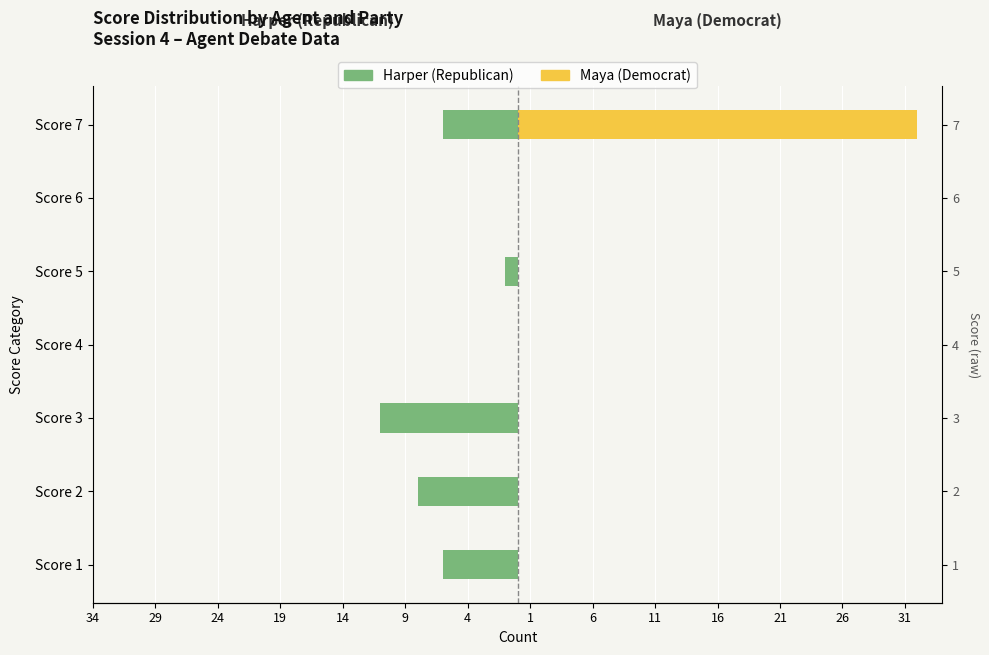

Reading right to left, list all the values displayed in this chart.

Harper (Republican): -6	0	-1	0	-11	-8	-6
Maya (Democrat): 32	0	0	0	0	0	0